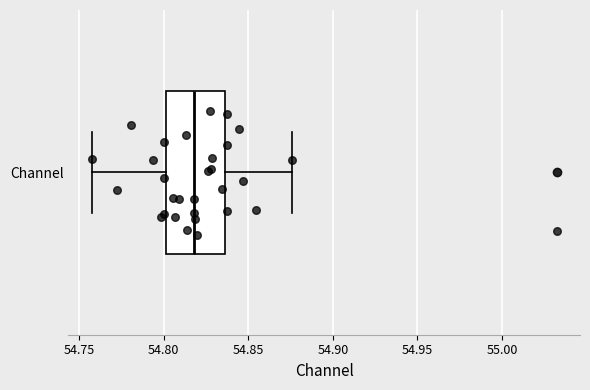

Read this box plot against the x-axis: the position of the median line, the range covered by the box, and the ends of both whiskers. The values are not printed on the chart, so give them approximately, as read against the axis.

median 54.820, box 54.800 to 54.835, whiskers 54.760 to 54.875